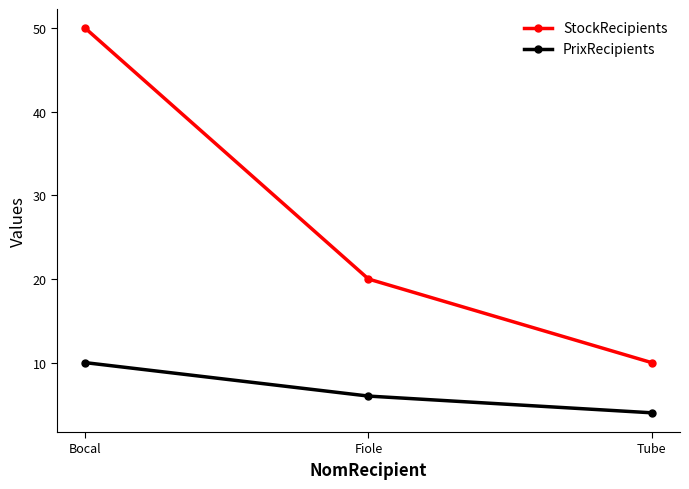

What is the value of the PrixRecipients point at the 2nd from the left?

6